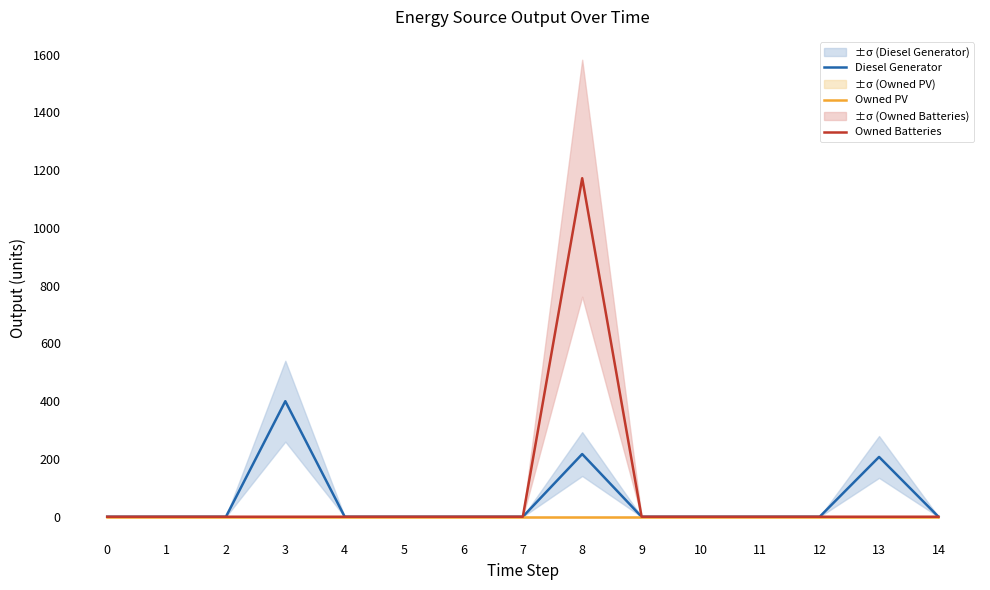

Which series has the widest spread of values?

Owned Batteries